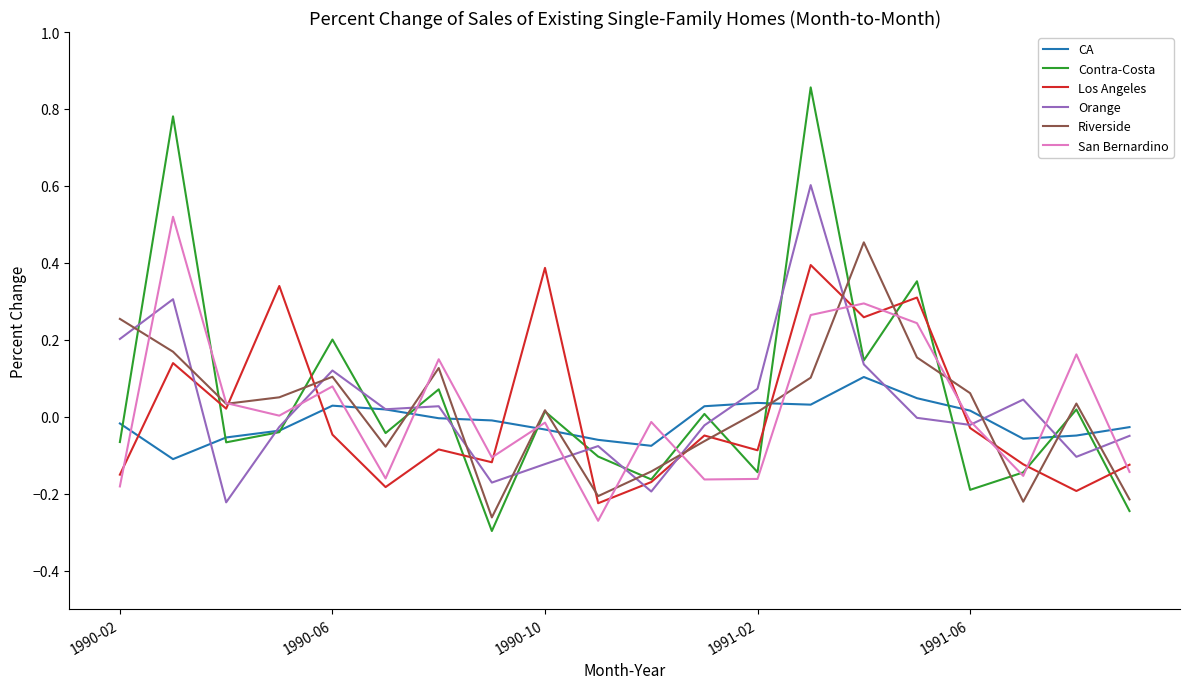

Which series has the widest spread of values?

Contra-Costa